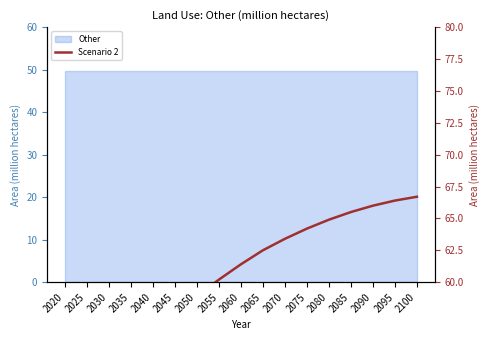

Reading right to left, what are all the values shown in this chart?

2100=66.7	2095=66.4	2090=66.0	2085=65.5	2080=64.9	2075=64.2	2070=63.4	2065=62.5	2060=61.4	2055=60.2	2050=58.9	2045=57.3	2040=55.8	2035=54.0	2030=52.1	2025=50.5	2020=49.7